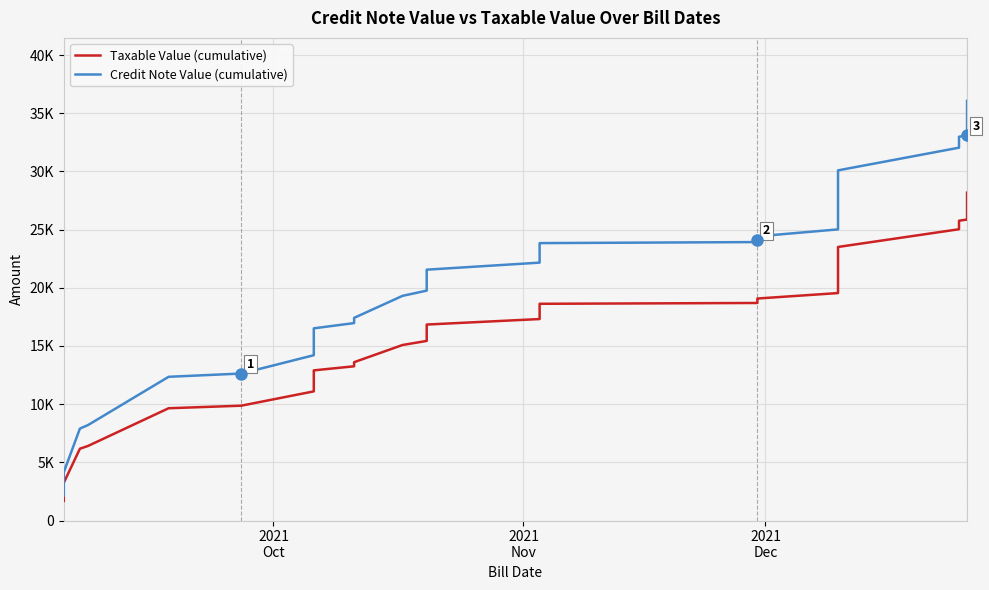

Reading right to left, list all the values displayed in this chart.

Taxable Value (cumulative): 28173.8	27945.3	26625.0	26168.0	25863.3	25761.7	25410.2	25293.0	25029.3	23505.9	23076.2	21701.2	20669.9	20326.2	20169.9	20013.7	19544.9	19076.2	19005.9	18849.6	18693.4	18623.1	17312.5	16839.8	16593.8	16418.0	15925.8	15433.6	15082.0	13605.5	13253.9	12902.4	12386.7	11097.7	9867.2	9648.5	6406.3	6171.9	3242.2	1679.7
Credit Note Value (cumulative): 36062.5	35770.0	34080.0	33495.0	33105.0	32975.0	32525.0	32375.0	32037.5	30087.5	29537.5	27777.5	26457.5	26017.5	25817.5	25617.5	25017.5	24417.5	24327.5	24127.5	23927.5	23837.5	22160.0	21555.0	21240.0	21015.0	20385.0	19755.0	19305.0	17415.0	16965.0	16515.0	15855.0	14205.0	12630.0	12350.0	8200.0	7900.0	4150.0	2150.0